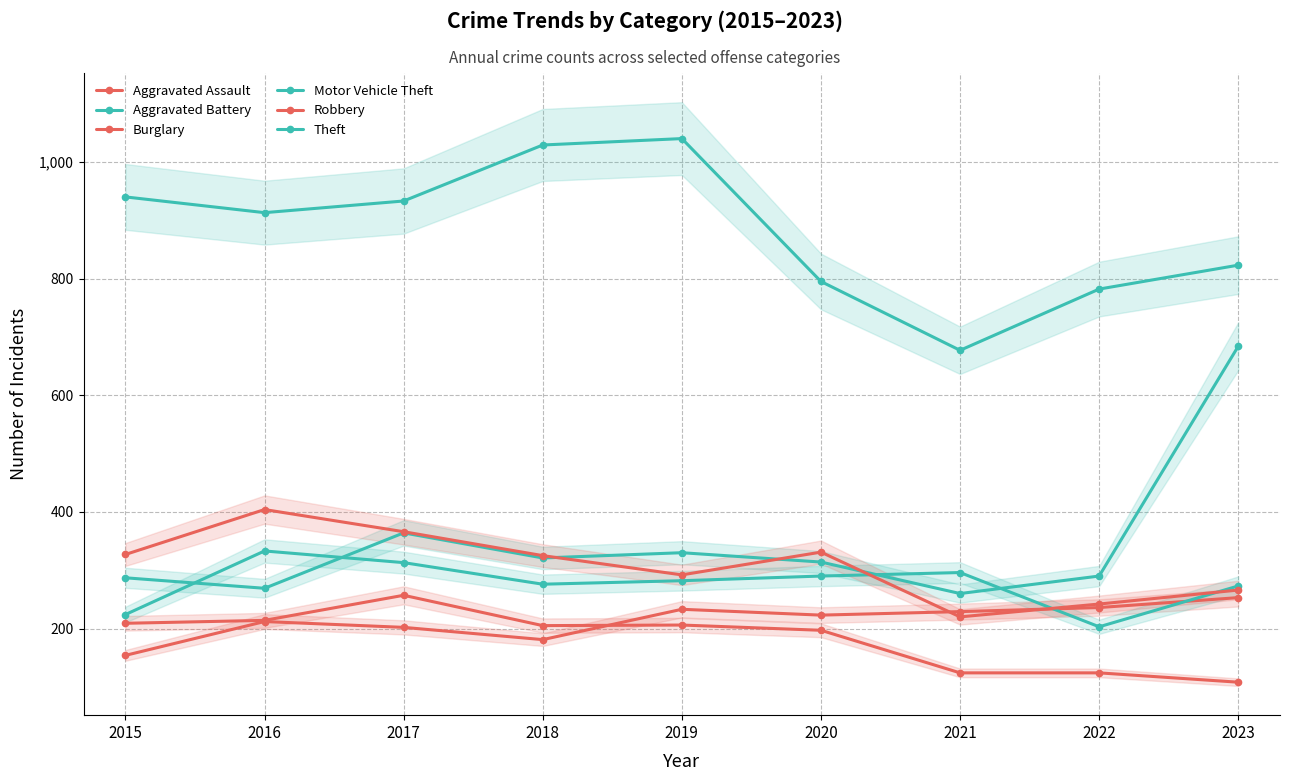

What is the smallest value displayed?

108